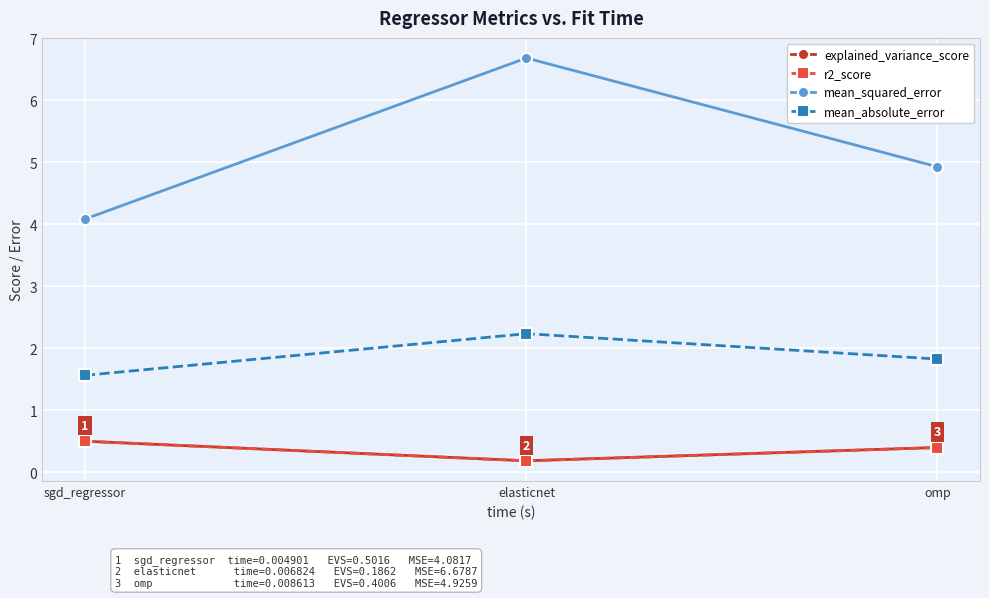

What is the sum of all r2_score values?

1.1